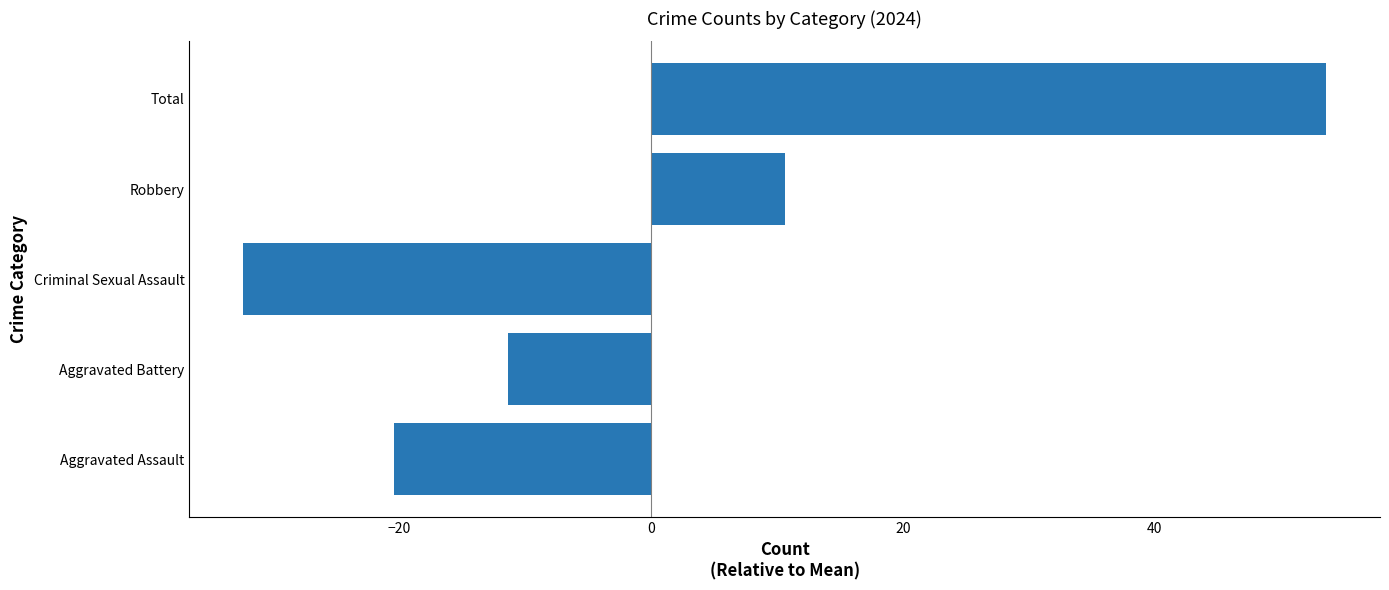

Between Aggravated Assault and Total, which is larger?

Total